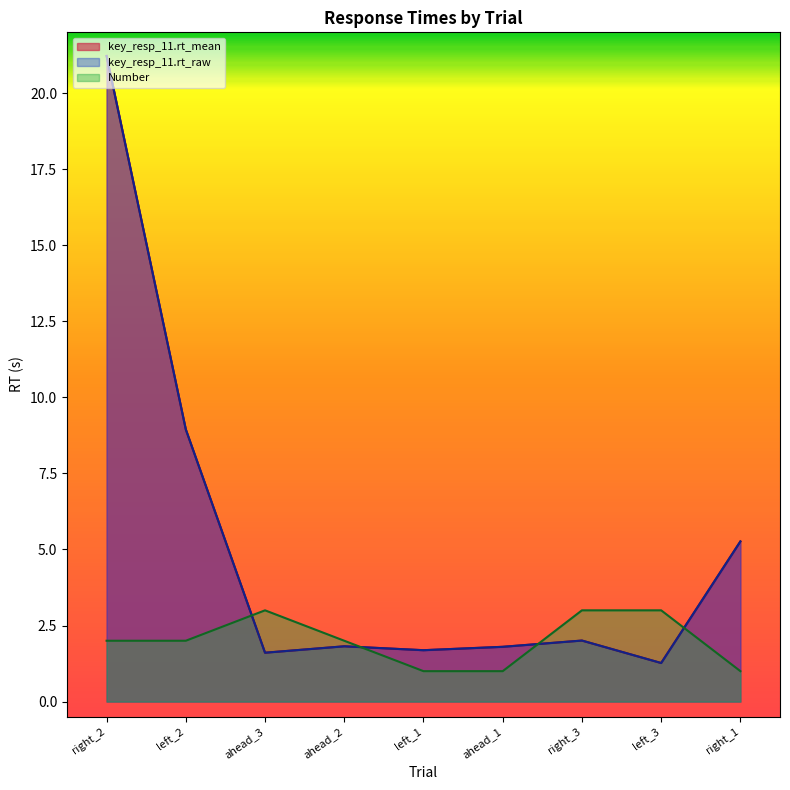

How many Number values are between 1 and 3?

9